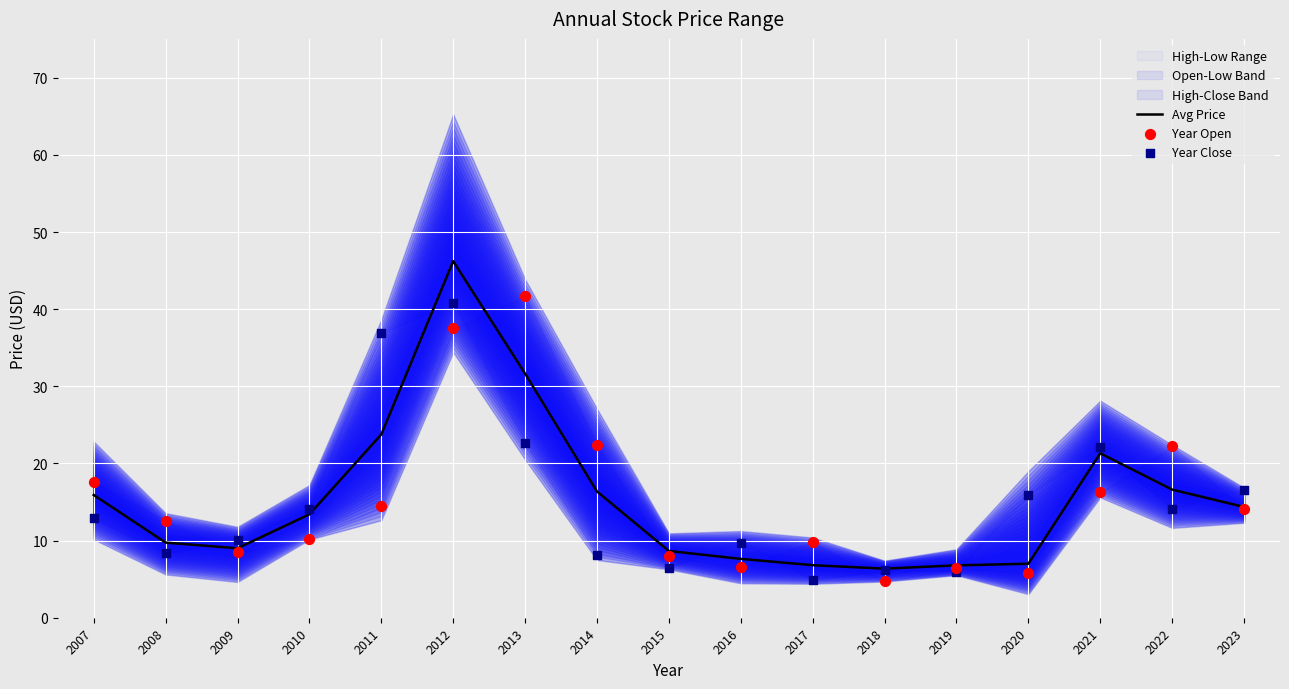

Which series has the largest total across all categories?

Avg Price